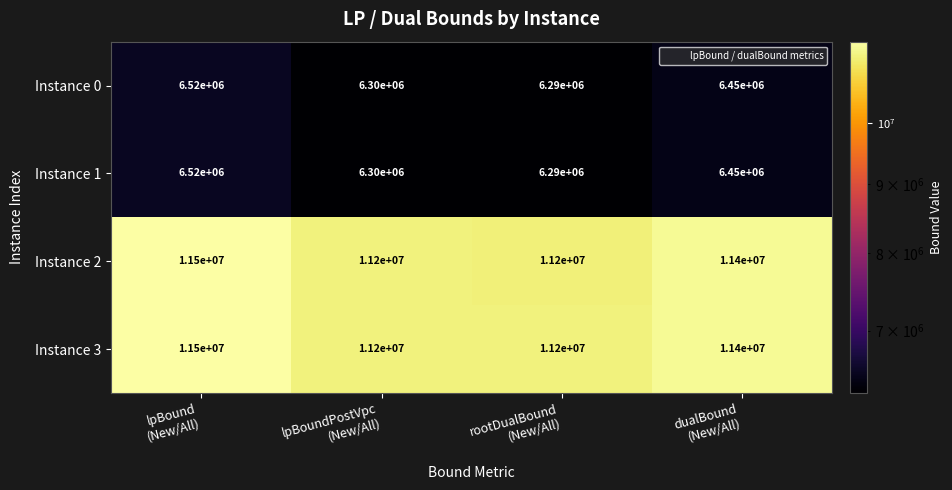

How many Instance 3 values are between 11200000 and 11500000?

4